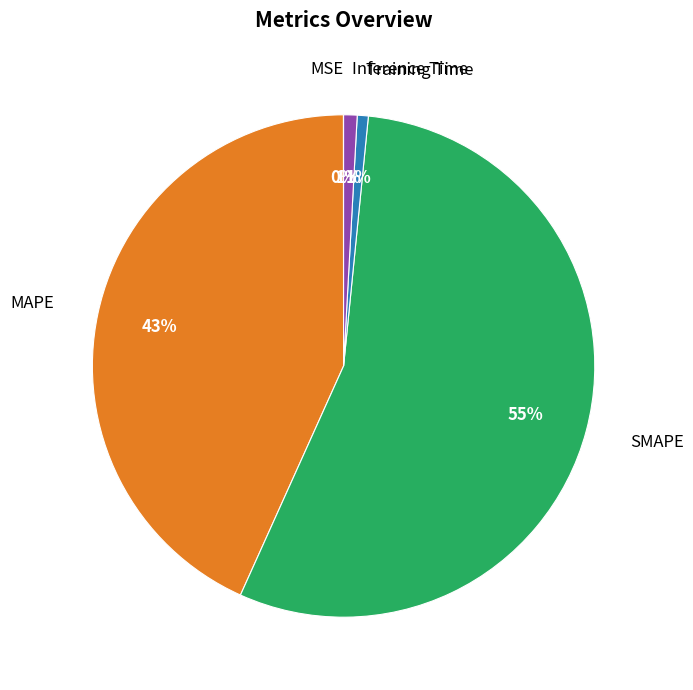

Is there any slice that represents more than half of the pie?

Yes